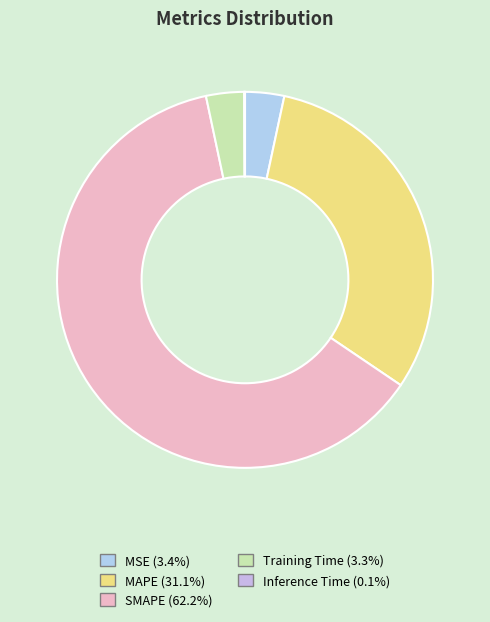

Which category accounts for the majority?

SMAPE